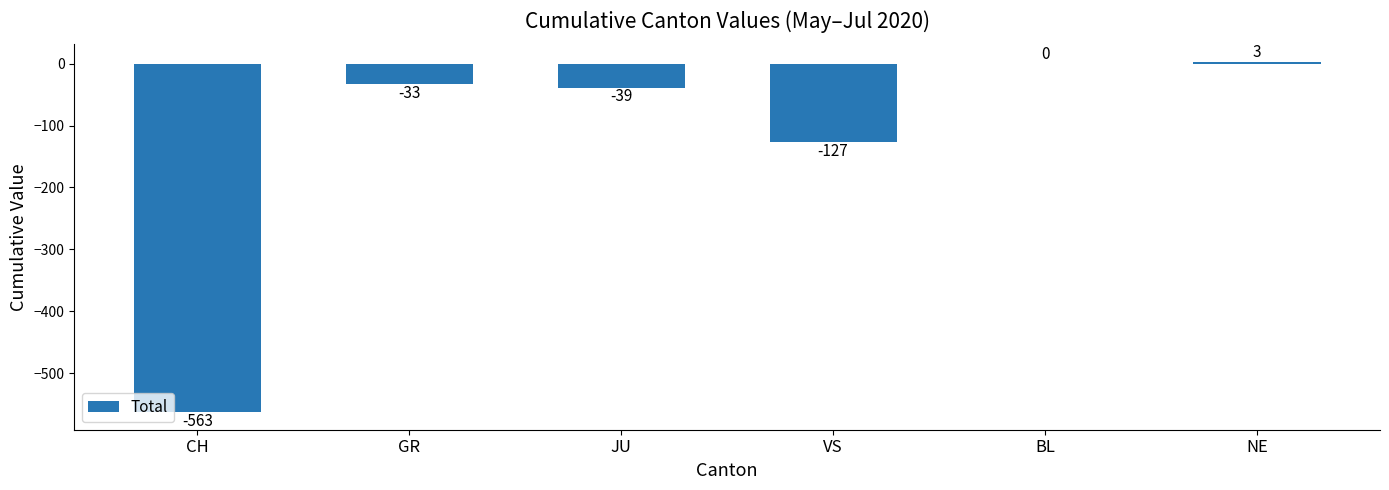

Are the bars horizontal?

No